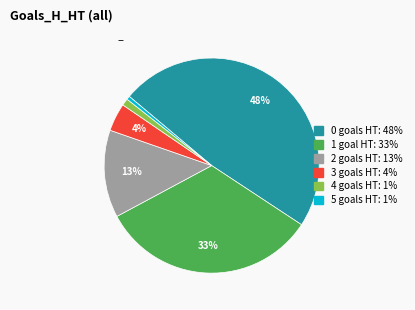

To the nearest percent, what percentage of the pie is 0?

48%